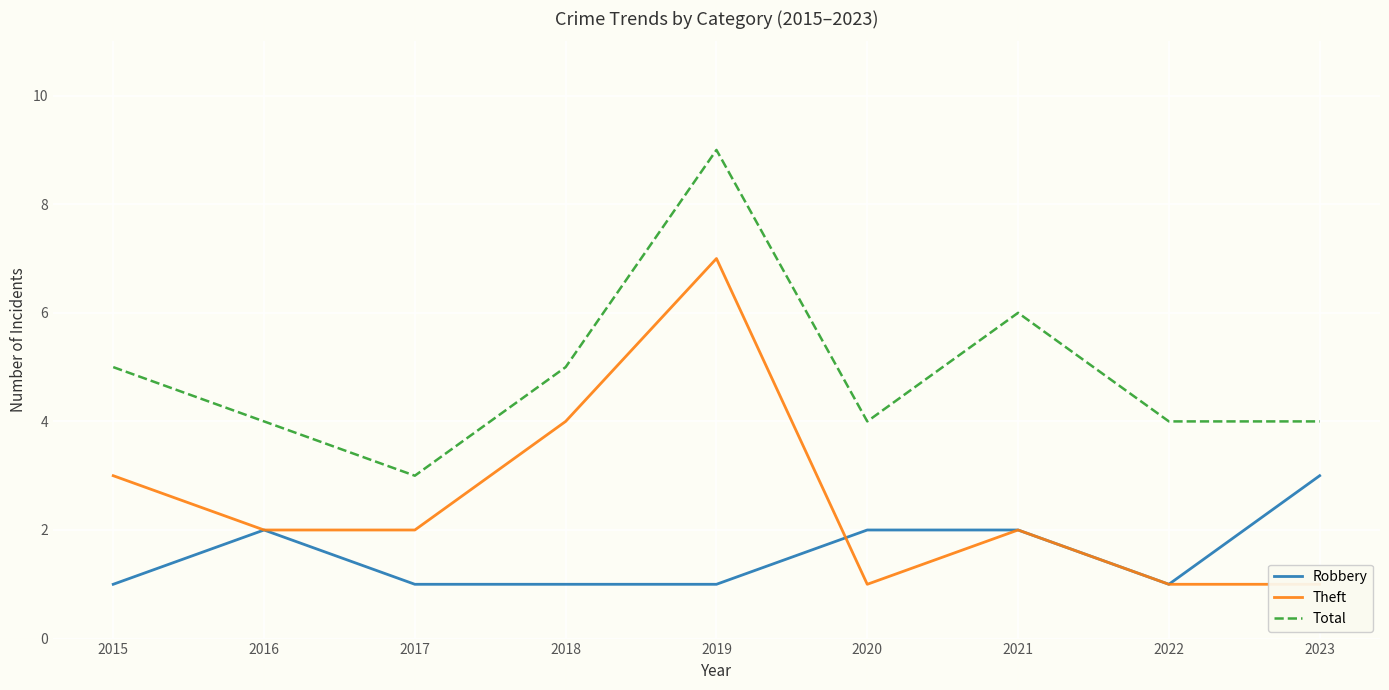

What is the value of the Total point at the 3rd from the left?

3